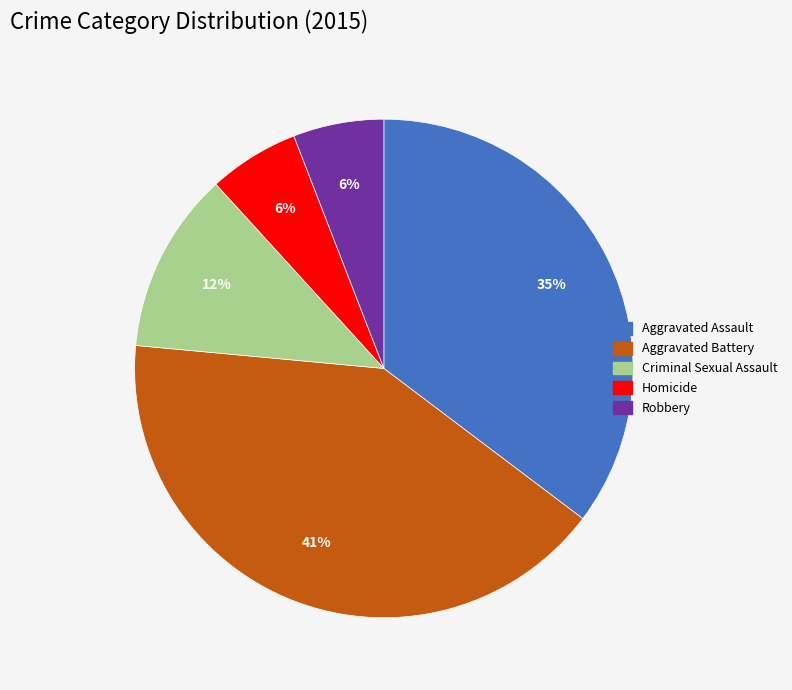

What is the ratio of the value at Homicide to the value at Criminal Sexual Assault?

0.5